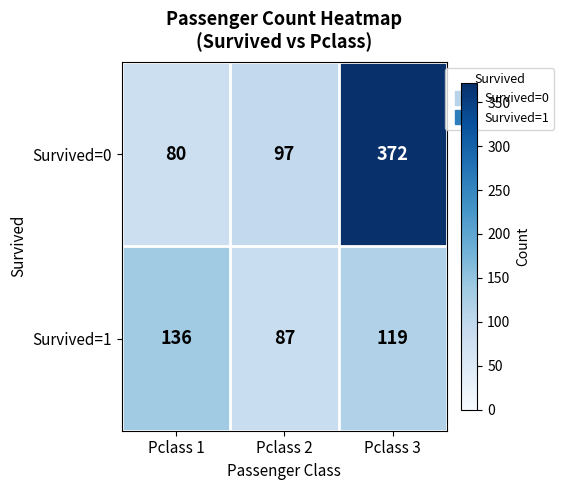

Which series changed the most between Pclass 1 and Pclass 3?

Survived=0